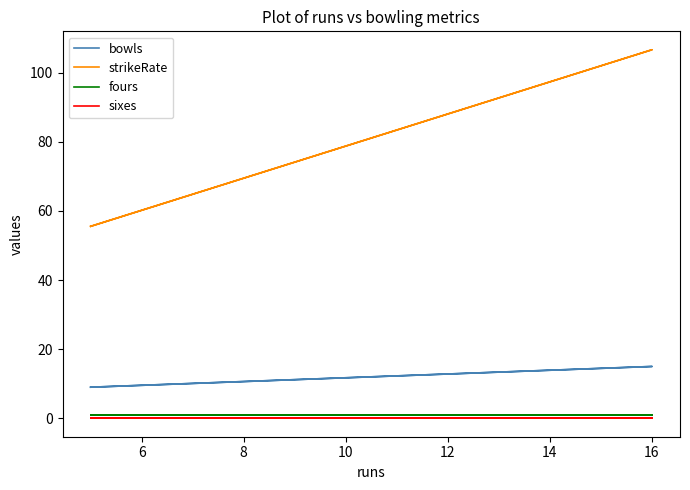

True or false: strikeRate has more than 0 interior local peaks.

False